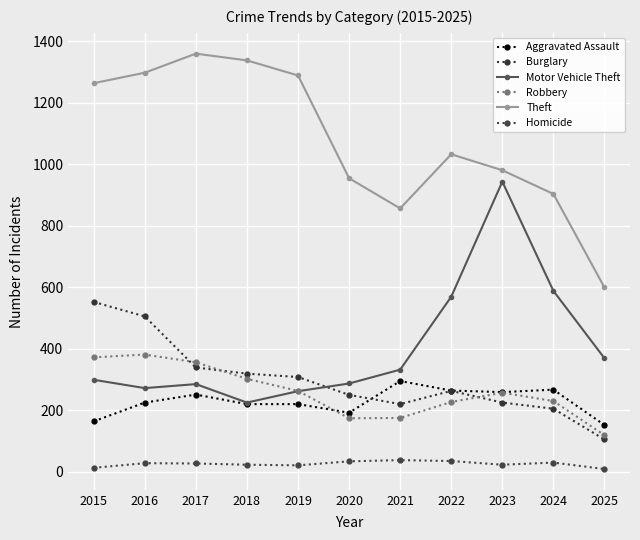

What is the value of the Burglary point at the 2nd from the left?

505